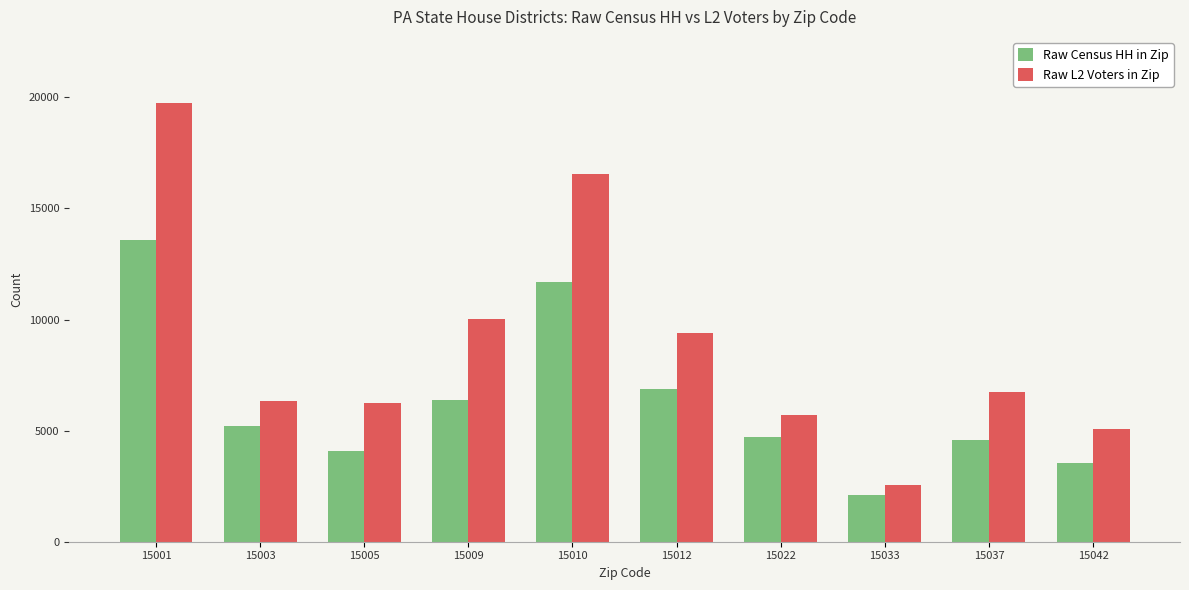

What is the spread (max minus min) of values at 15012?

2527